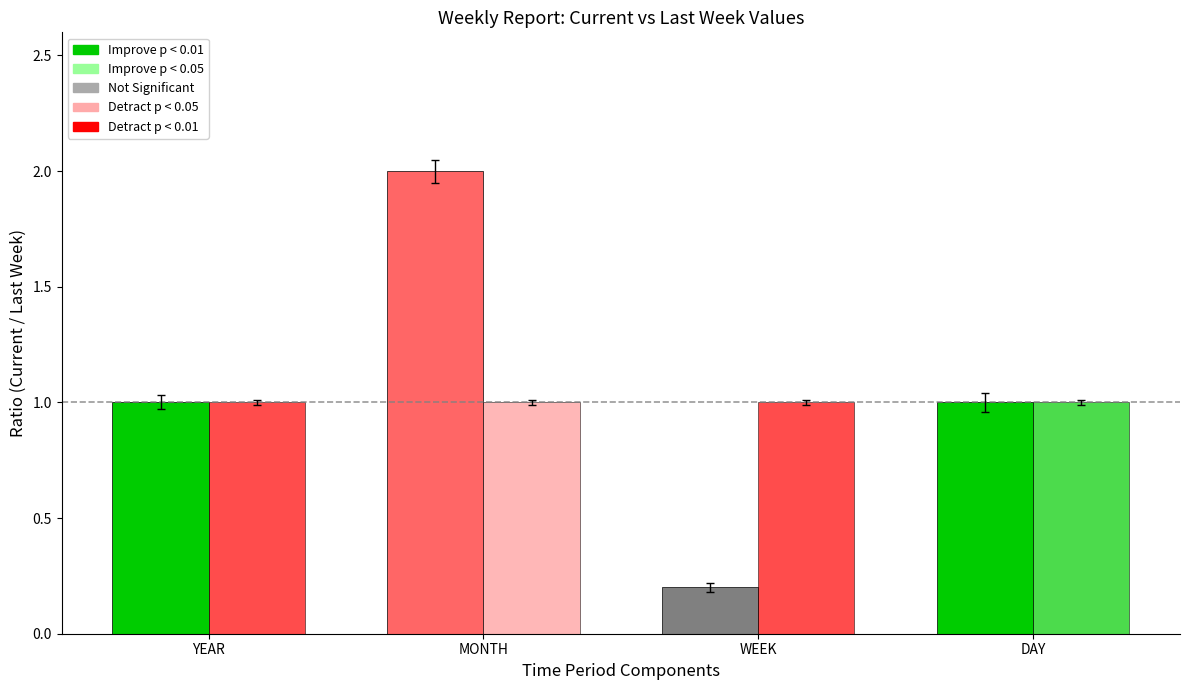

How many bars are there in each group?

2